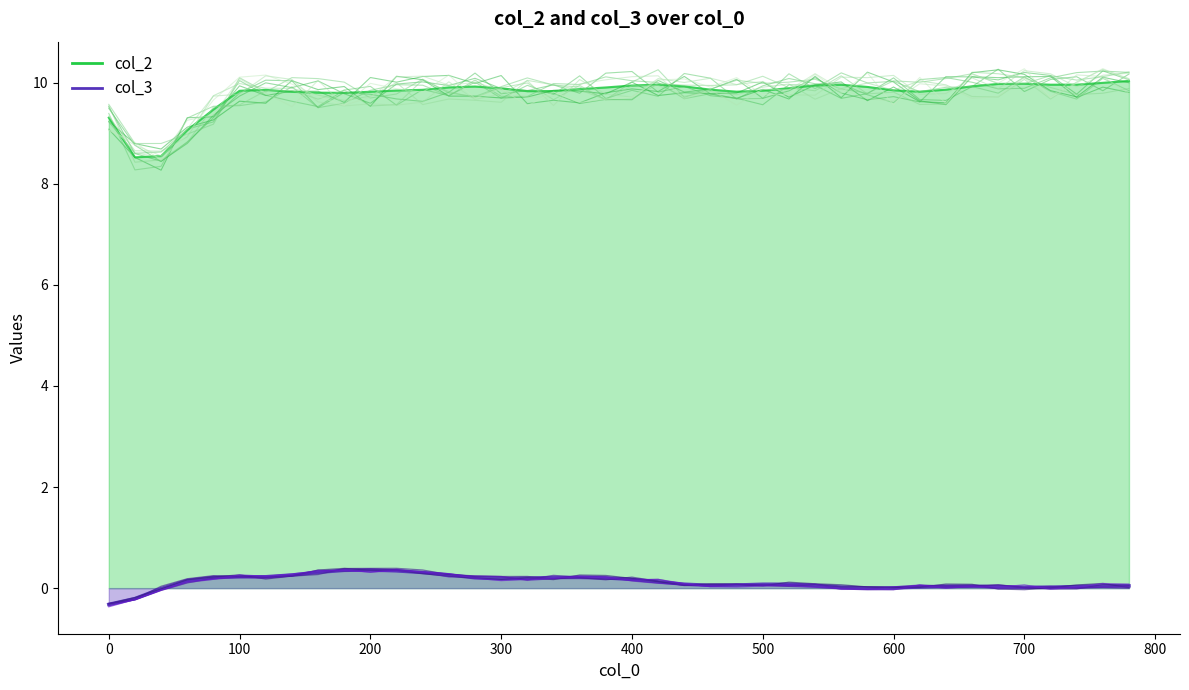

How many negative values does the col_3 series have?

3